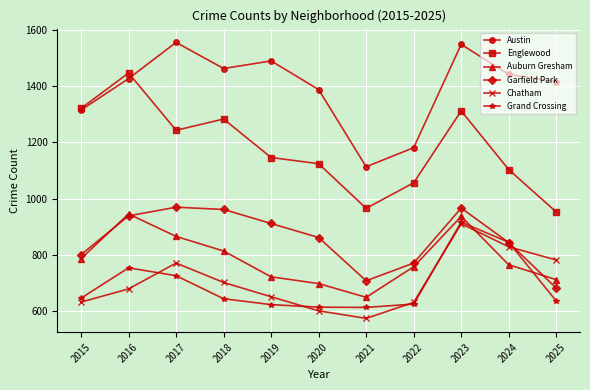

What is the lowest value of the Englewood series?

952